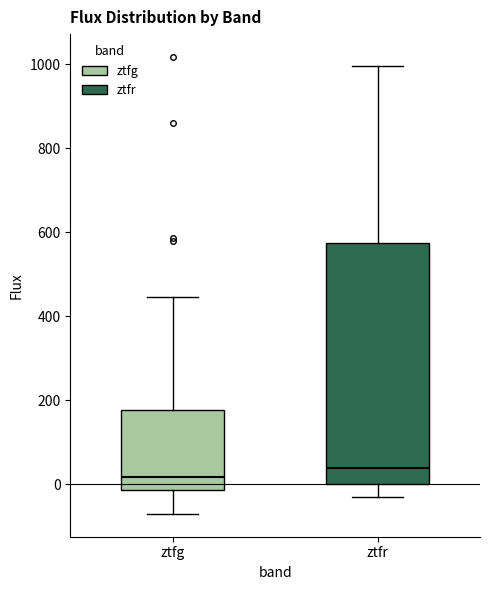

Where does the upper whisker of the box for ztfr end on the y-axis? The values are not printed on the chart, so give them approximately, as read against the axis.

1000